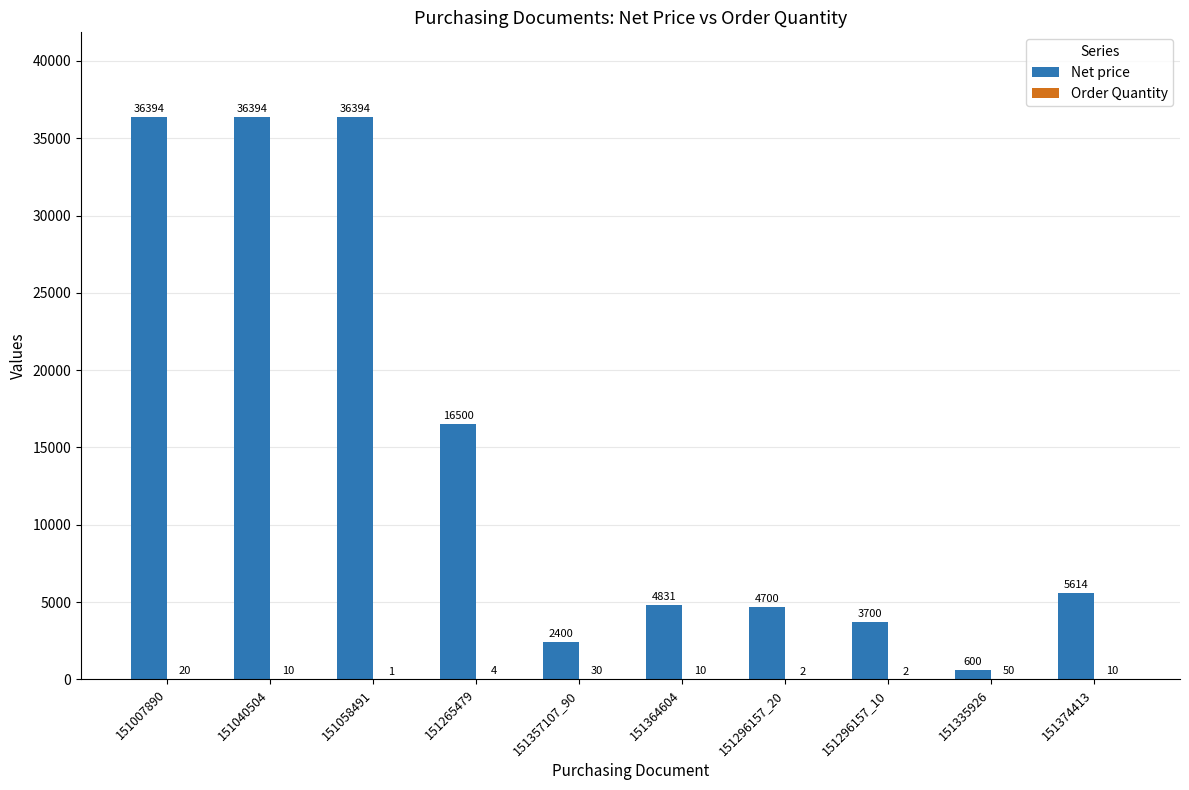

What value does the Net price series have at 151265479, to the nearest 100?

16500